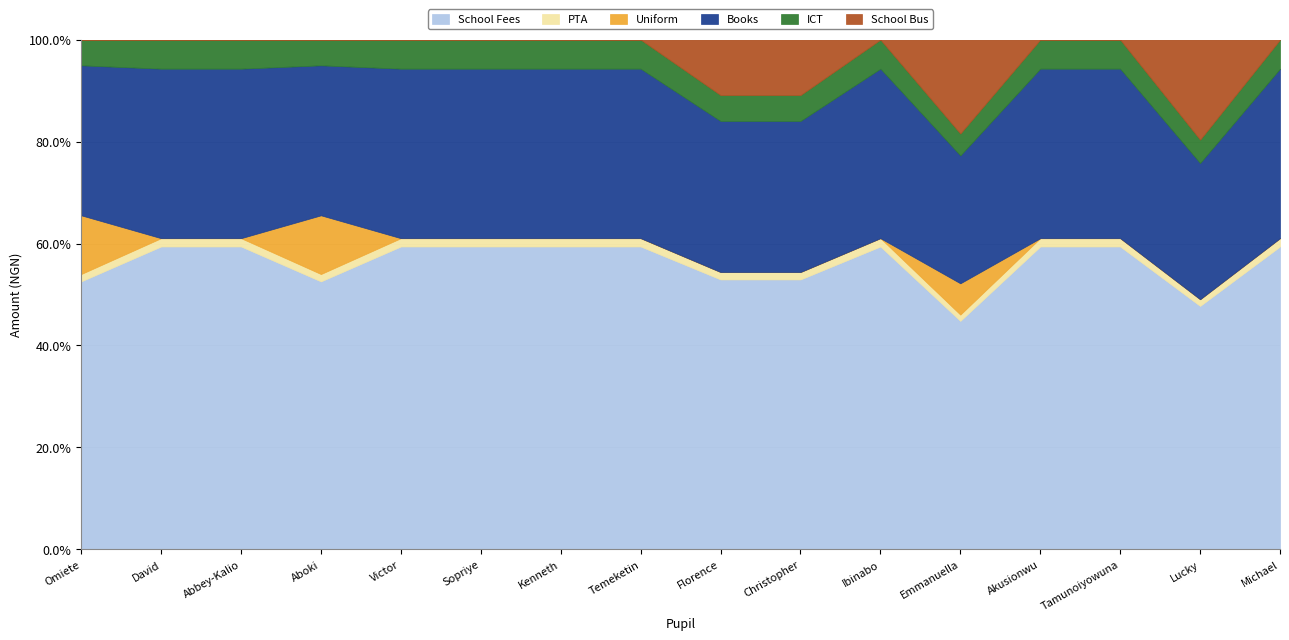

What are all the series names shown in the legend?

School Fees, PTA, Uniform, Books, ICT, School Bus